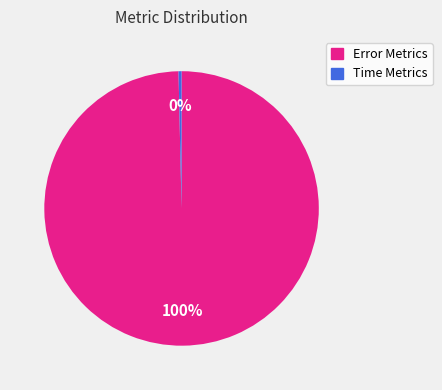

To the nearest percent, what is the average slice percentage?

50%